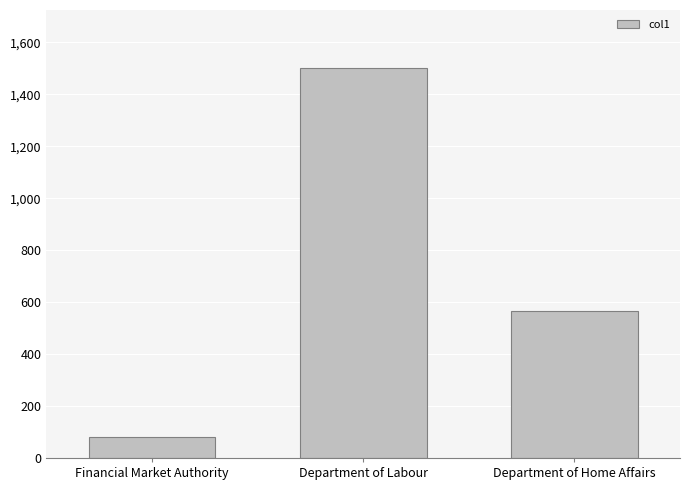

What is the change in value from Financial Market Authority to Department of Labour?

+1420